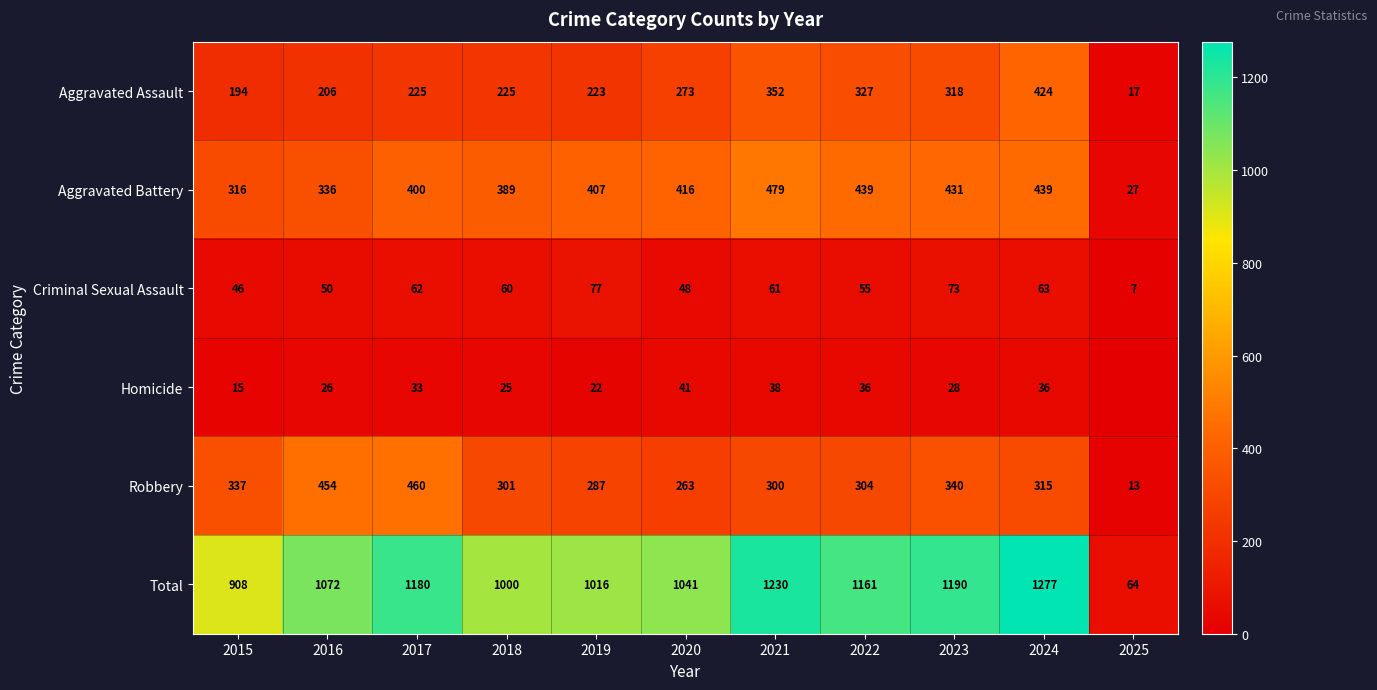

Rank the series at 2015 from highest to lowest value.

Total, Robbery, Aggravated Battery, Aggravated Assault, Criminal Sexual Assault, Homicide